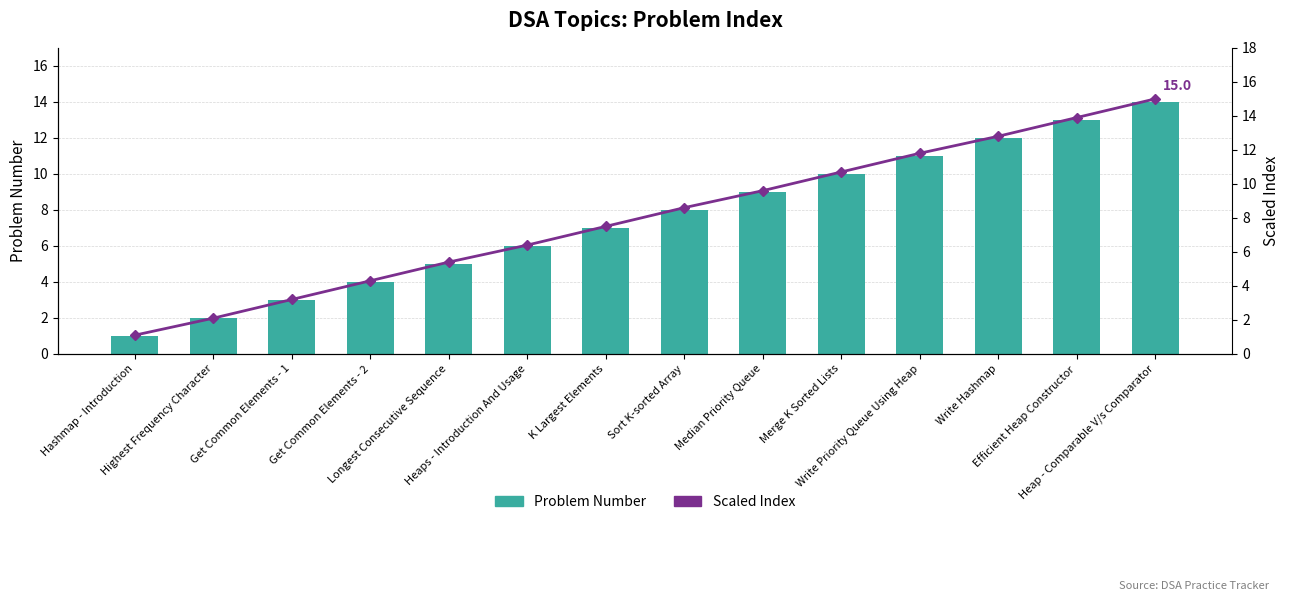

Reading right to left, extract all data points from this chart.

Problem Number: Heap - Comparable V/s Comparator=14.0	Efficient Heap Constructor=13.0	Write Hashmap=12.0	Write Priority Queue Using Heap=11.0	Merge K Sorted Lists=10.0	Median Priority Queue=9.0	Sort K-sorted Array=8.0	K Largest Elements=7.0	Heaps - Introduction And Usage=6.0	Longest Consecutive Sequence=5.0	Get Common Elements - 2=4.0	Get Common Elements - 1=3.0	Highest Frequency Character=2.0	Hashmap - Introduction=1.0
Scaled Index: Heap - Comparable V/s Comparator=15.0	Efficient Heap Constructor=13.9	Write Hashmap=12.8	Write Priority Queue Using Heap=11.8	Merge K Sorted Lists=10.7	Median Priority Queue=9.6	Sort K-sorted Array=8.6	K Largest Elements=7.5	Heaps - Introduction And Usage=6.4	Longest Consecutive Sequence=5.4	Get Common Elements - 2=4.3	Get Common Elements - 1=3.2	Highest Frequency Character=2.1	Hashmap - Introduction=1.1